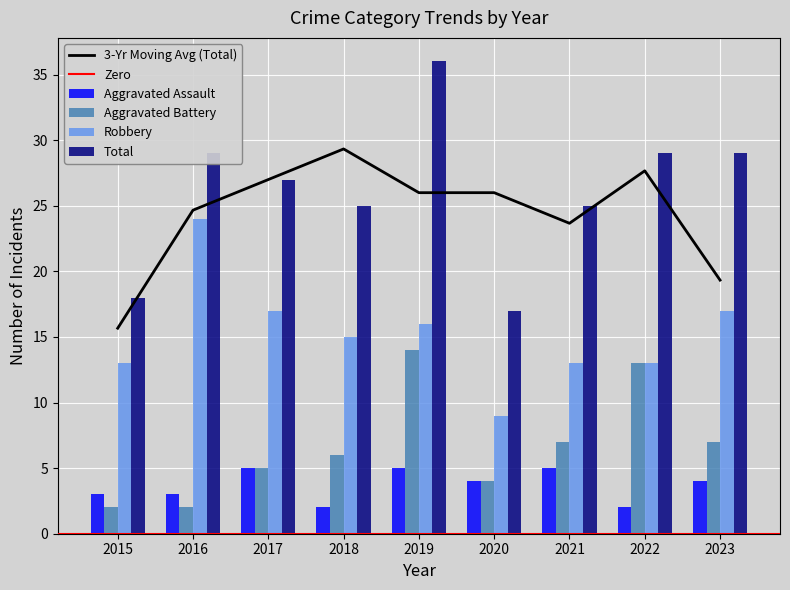

What is the total value across all series at 2018?

48